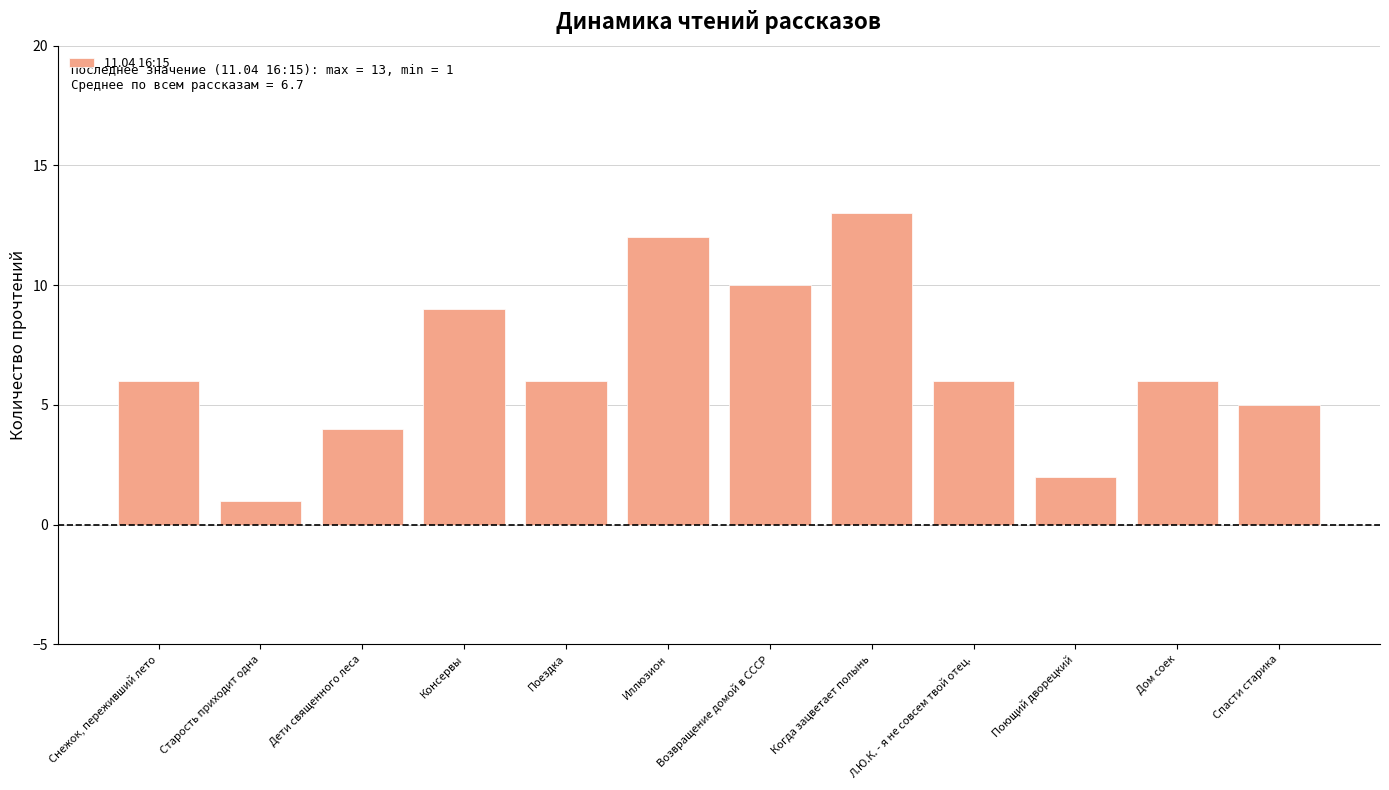

Count the number of categories in the chart.

12